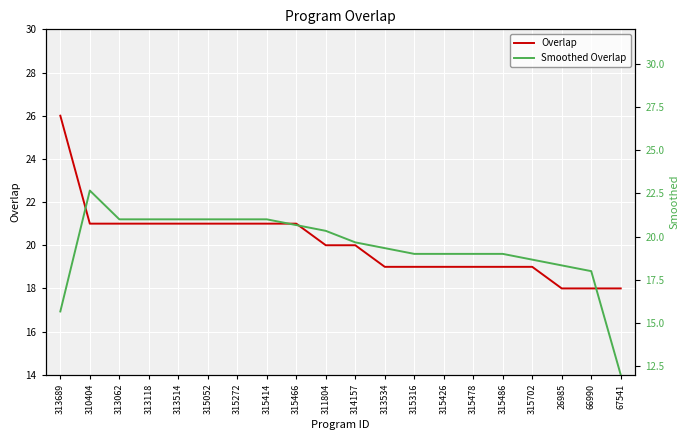

Which series has the largest range (max minus min)?

Smoothed Overlap